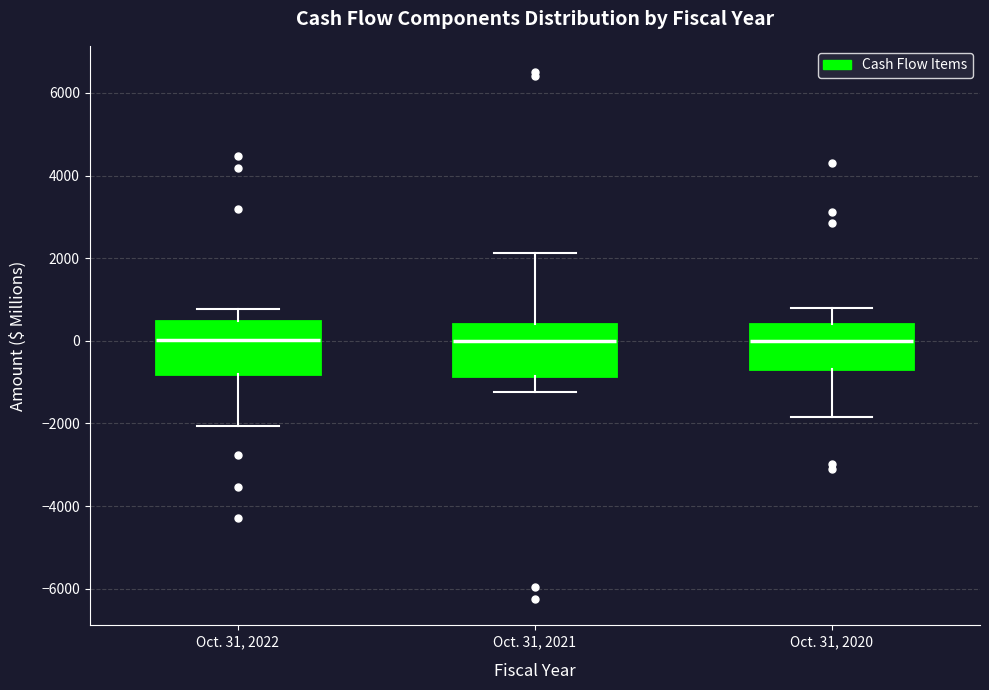

Where does the upper whisker of the box for Oct. 31, 2021 end on the y-axis? The values are not printed on the chart, so give them approximately, as read against the axis.

2200